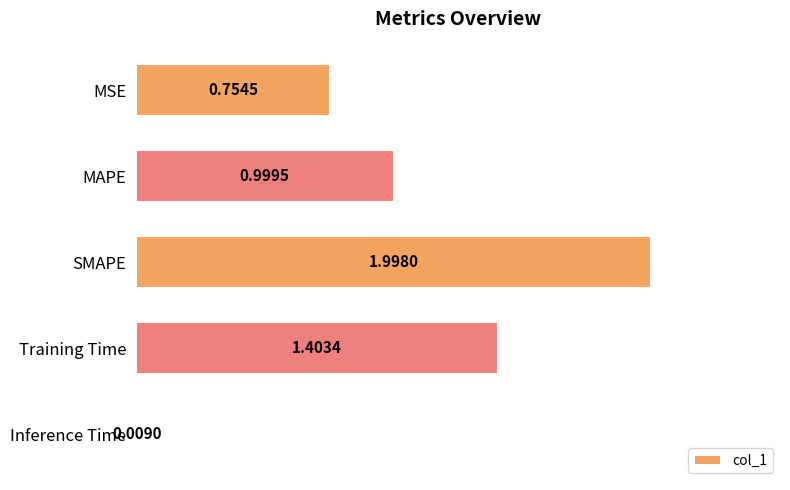

Rank the categories by value from lowest to highest.

Inference Time, MSE, MAPE, Training Time, SMAPE